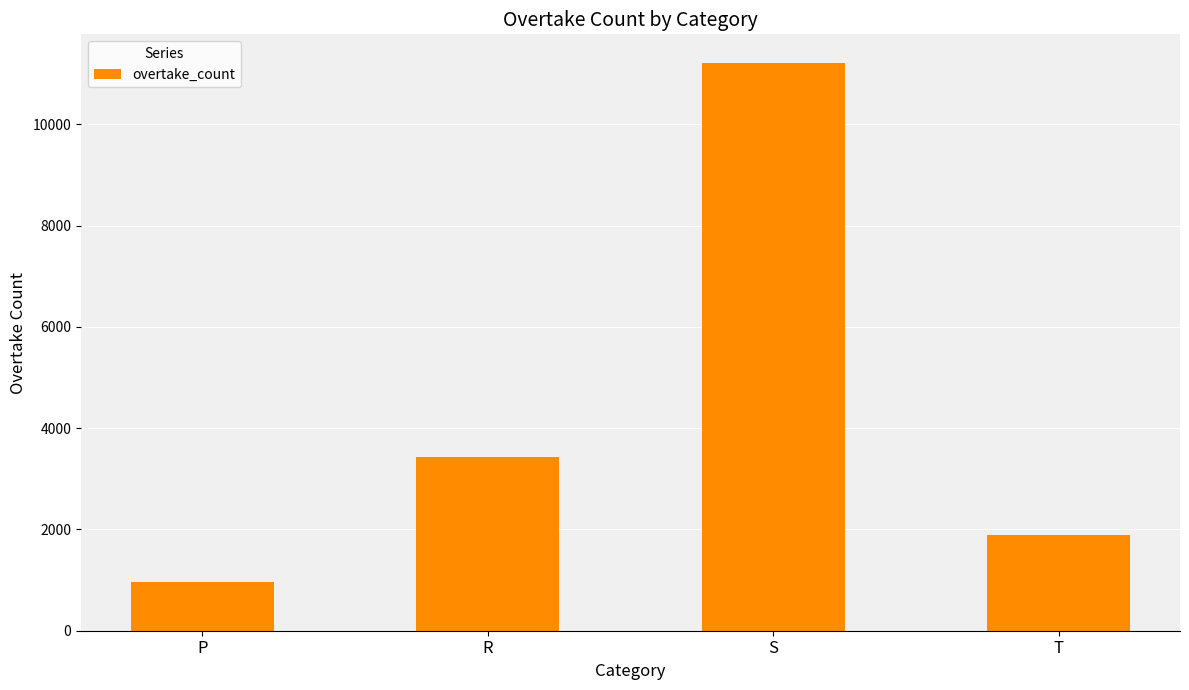

At which label is the value closest to 6090?

R